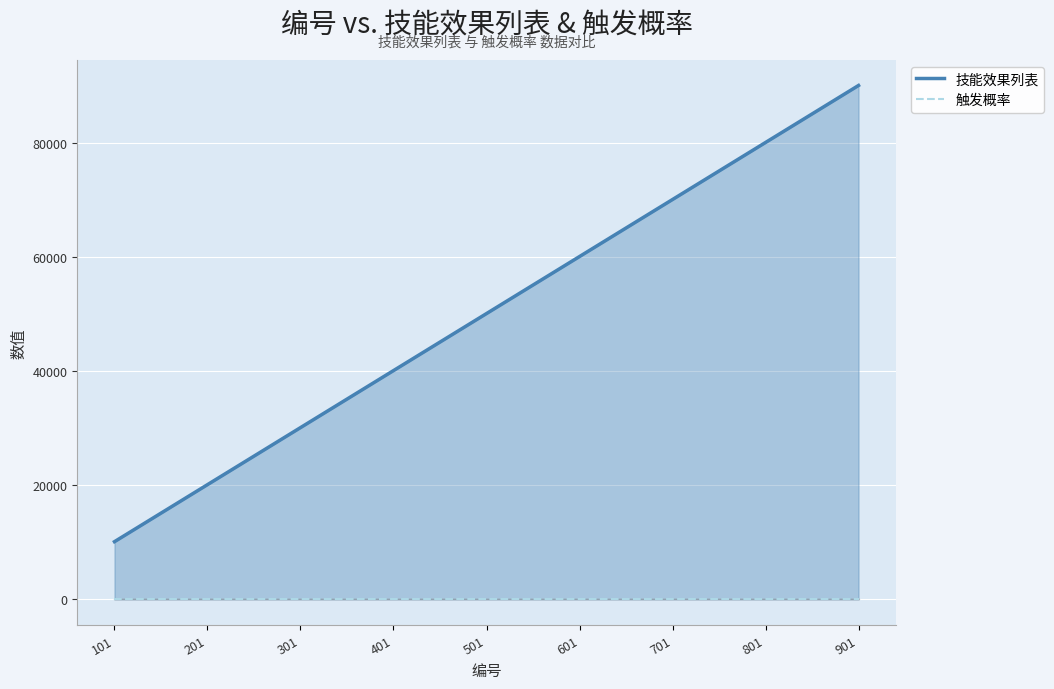

The 触发概率 series shows 1 at 801. True or false?

True